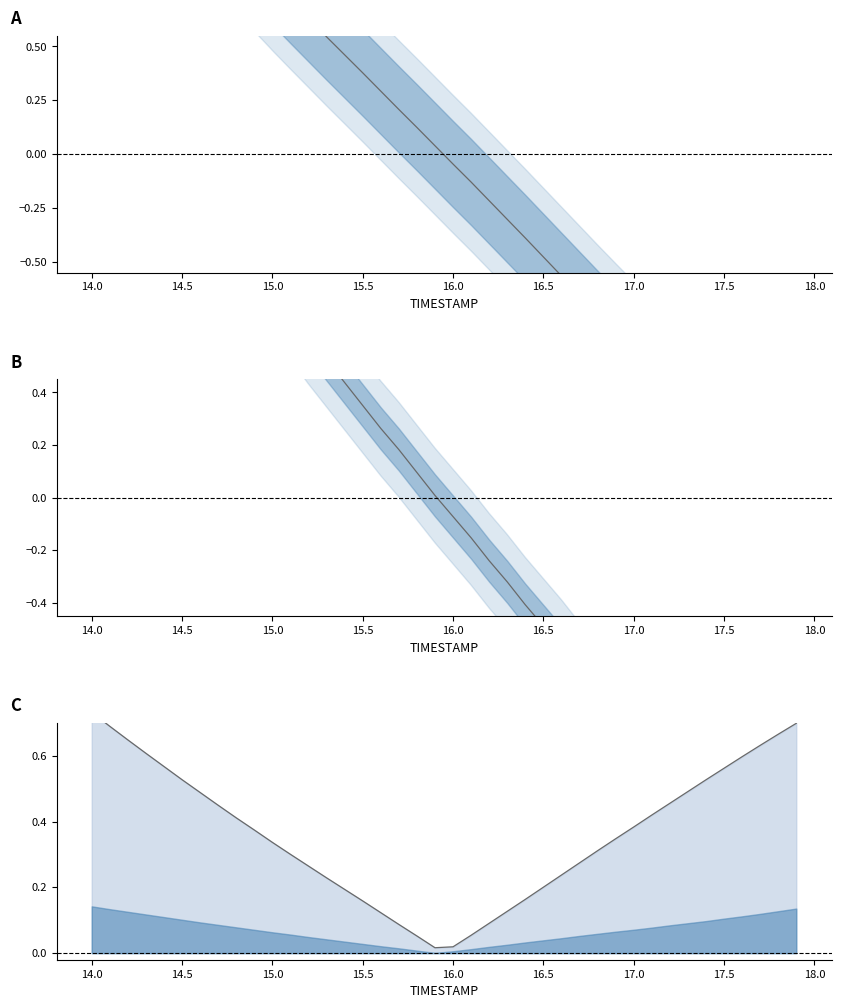

How many data points in Y are above 0?

20